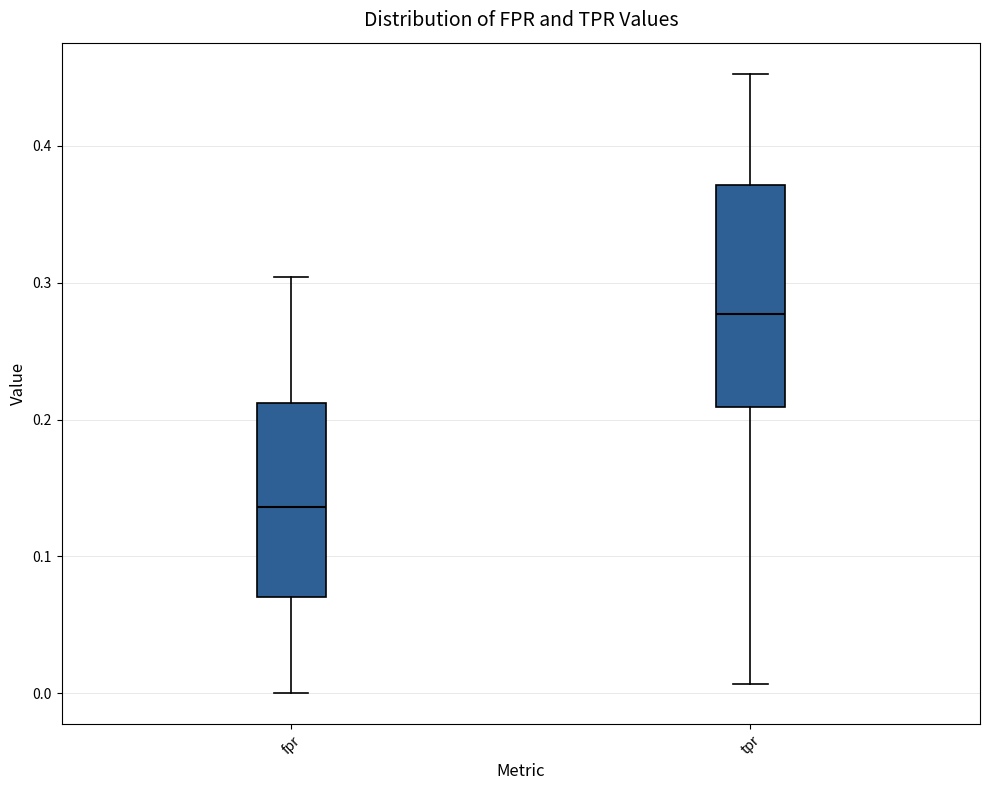

Comparing the boxes themselves (not the whiskers), which one is the tallest?

tpr